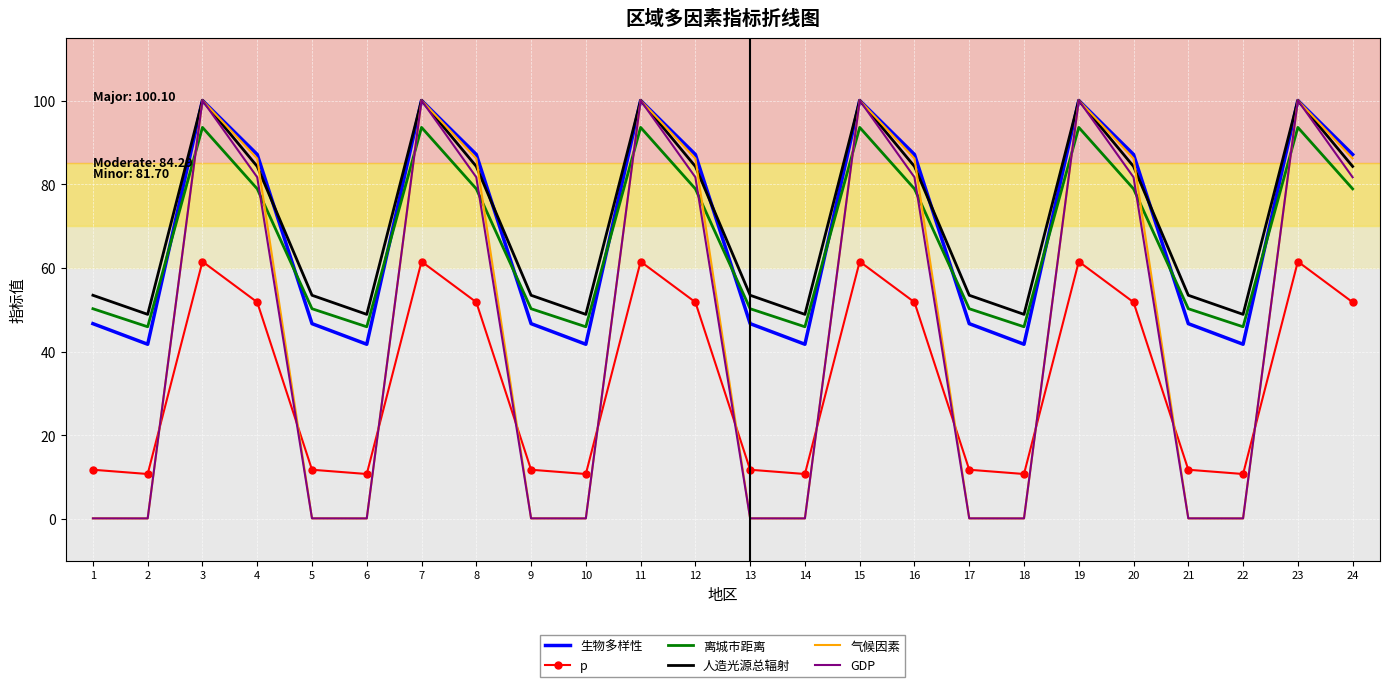

Where does the 气候因素 series first go above 86?

3